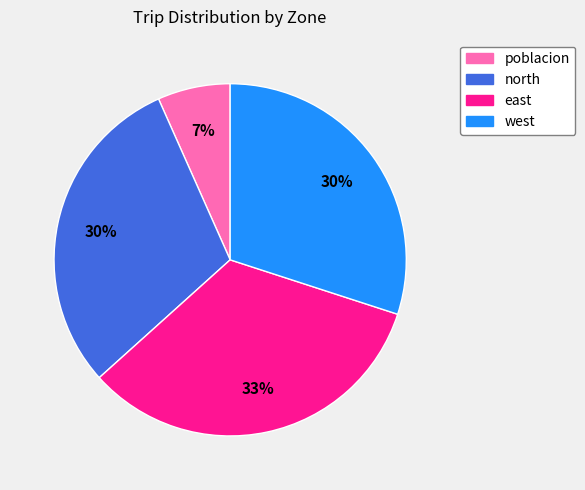

Which slice is the largest?

east